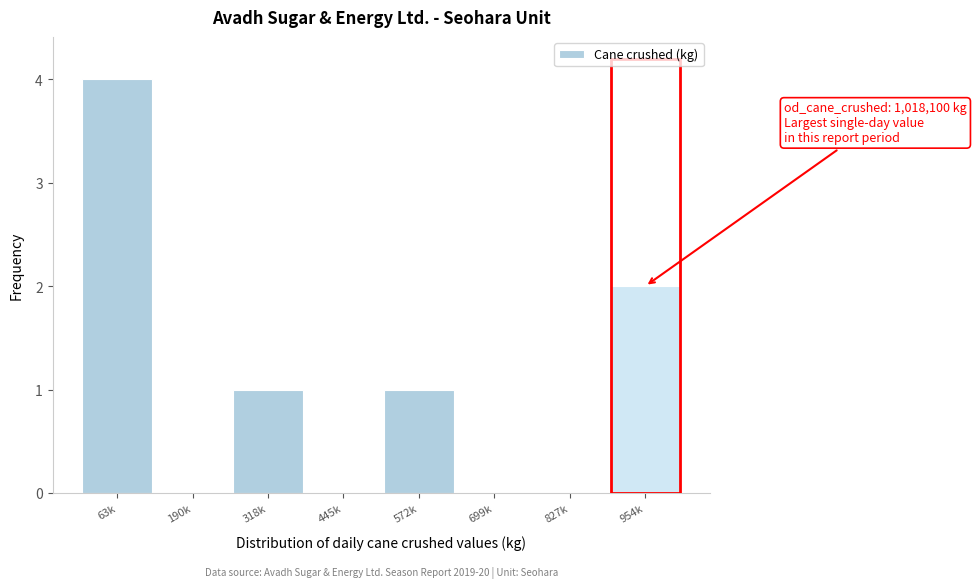

Reading left to right, extract all data points from this chart.

63k=4	190k=0	318k=1	445k=0	572k=1	699k=0	827k=0	954k=2